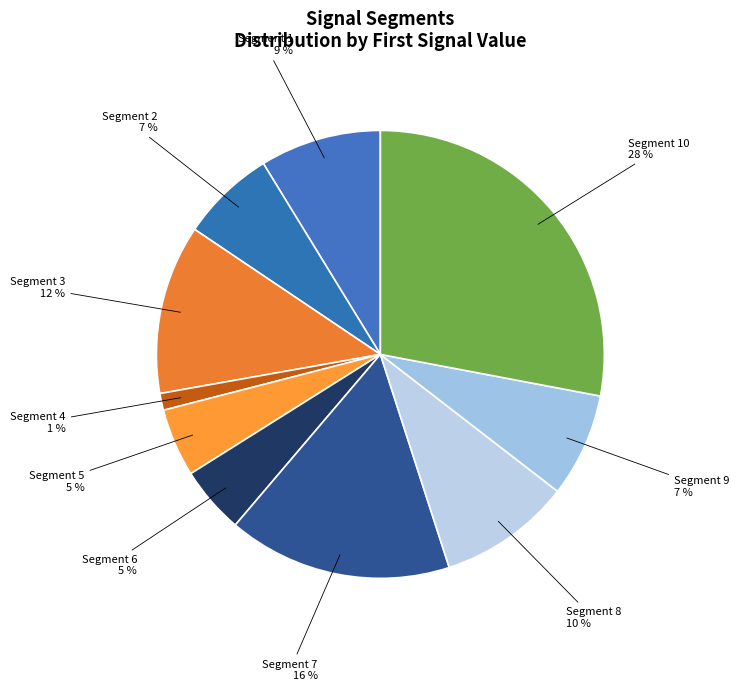

Count the number of slices in the pie.

10